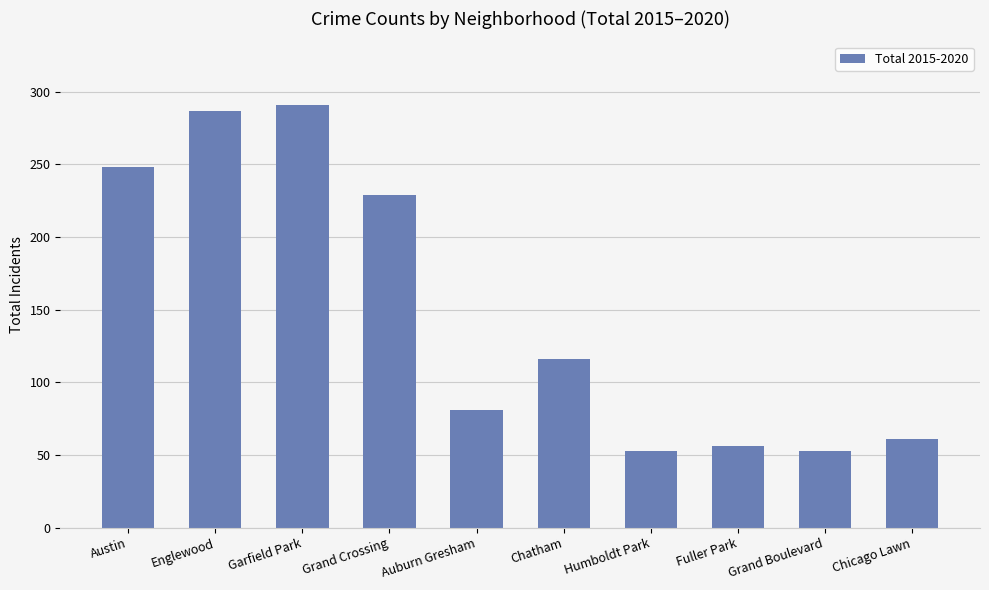

Where is the data nearest to the value 172?

Chatham